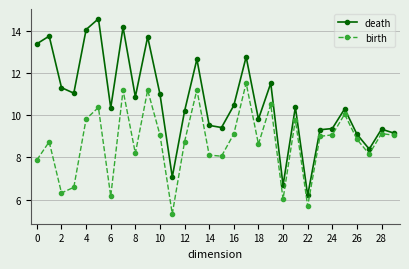

At how many categories does at least one series exceed 13?

6